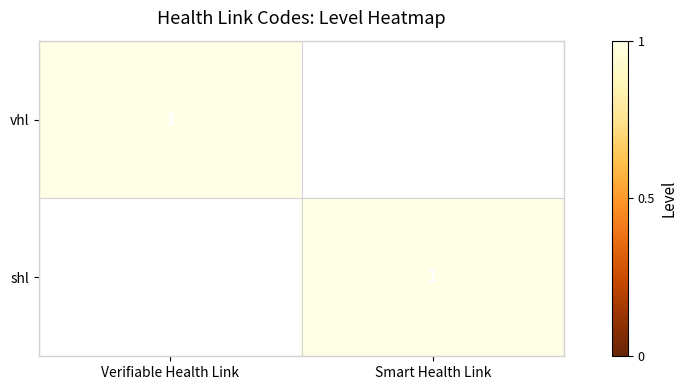

The value of vhl at Verifiable Health Link is 1. True or false?

True